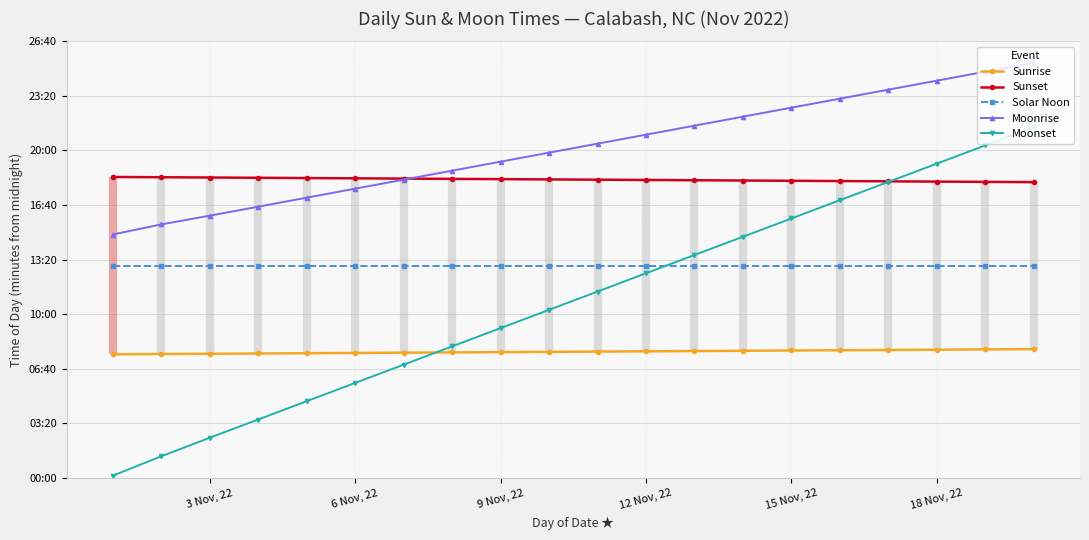

What is the sum of all Sunrise values?

9250